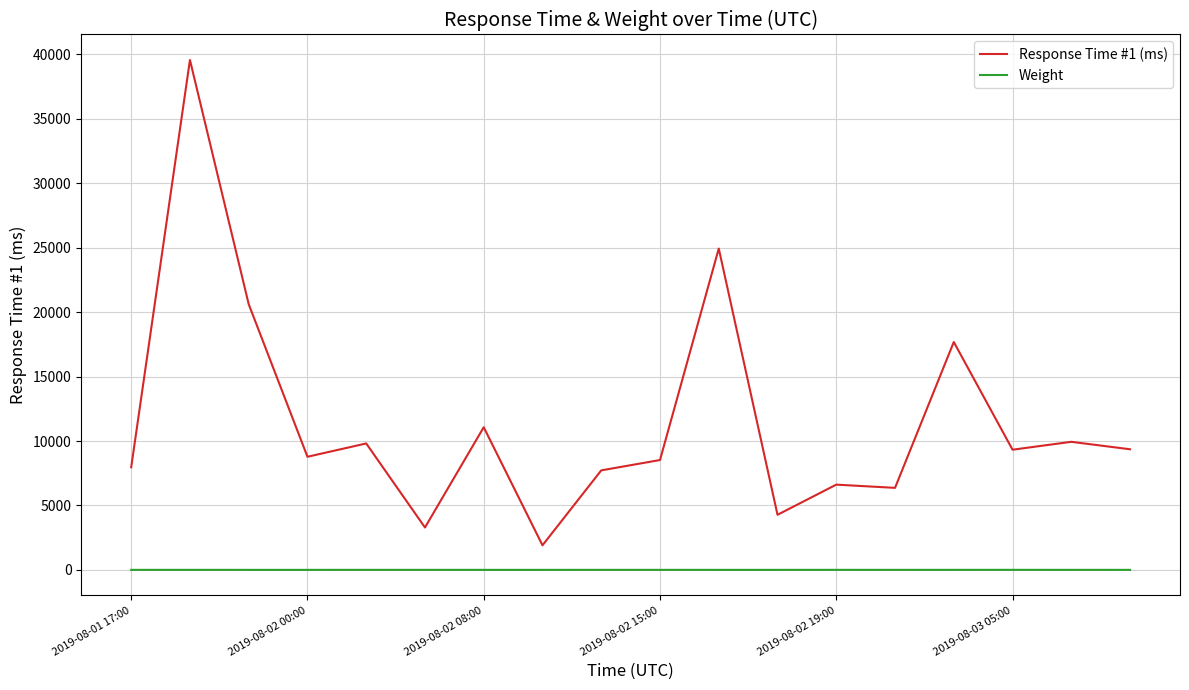

Which series has the largest total across all categories?

Response Time #1 (ms)